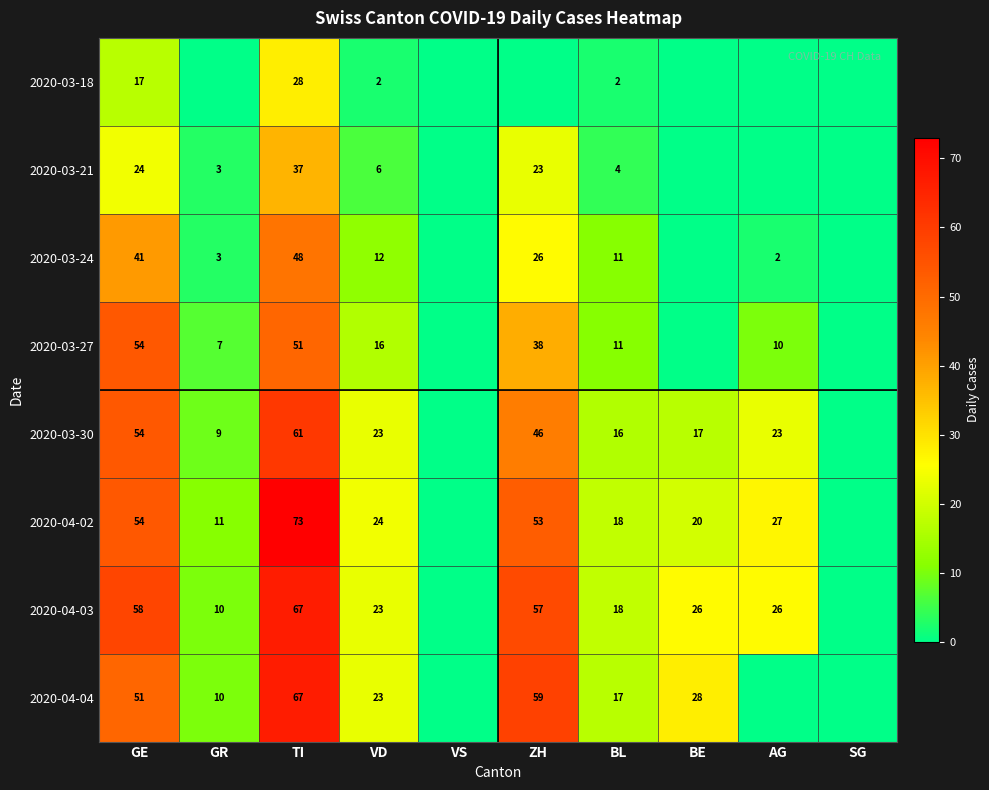

What is the spread (max minus min) of values at BL?

16